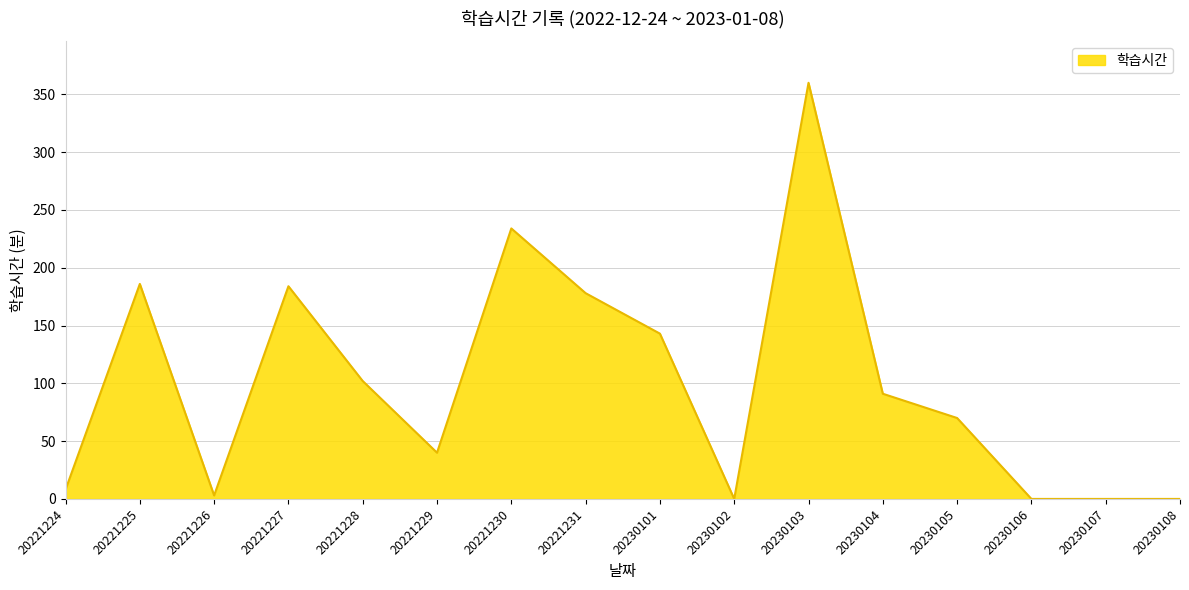

At which category does the data reach its first local valley?

20221226